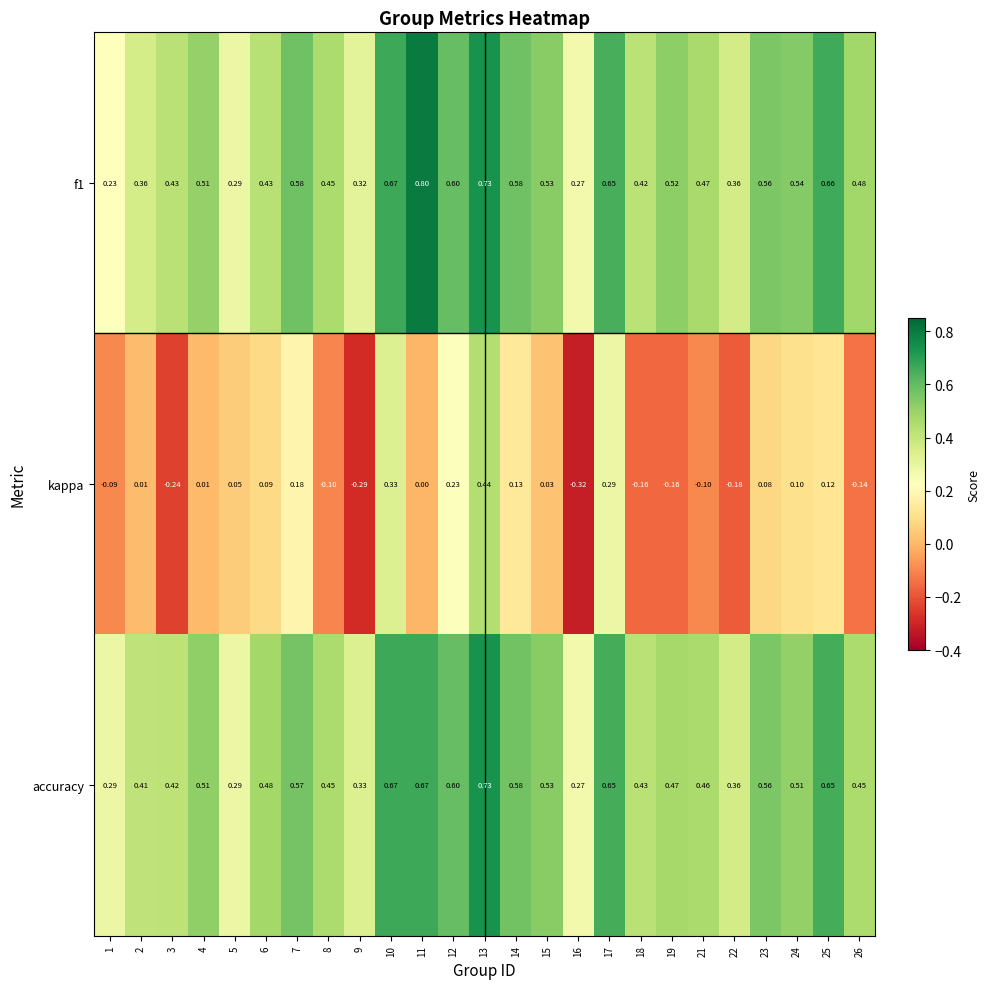

Which series changed the most between 7 and 12?

kappa